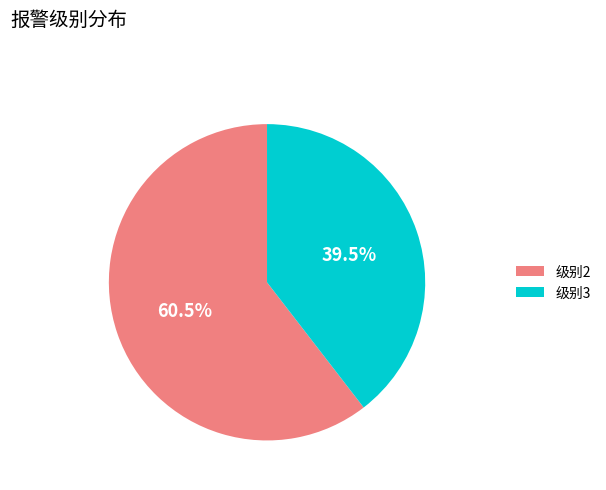

Is there any slice that represents more than half of the pie?

Yes